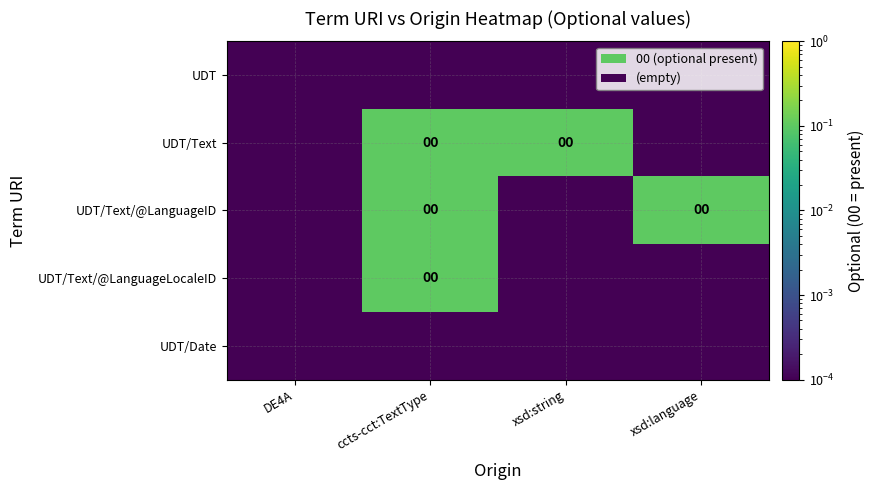

Rank the categories by UDT/Text/@LanguageLocaleID value from highest to lowest.

ccts-cct:TextType, DE4A, xsd:string, xsd:language